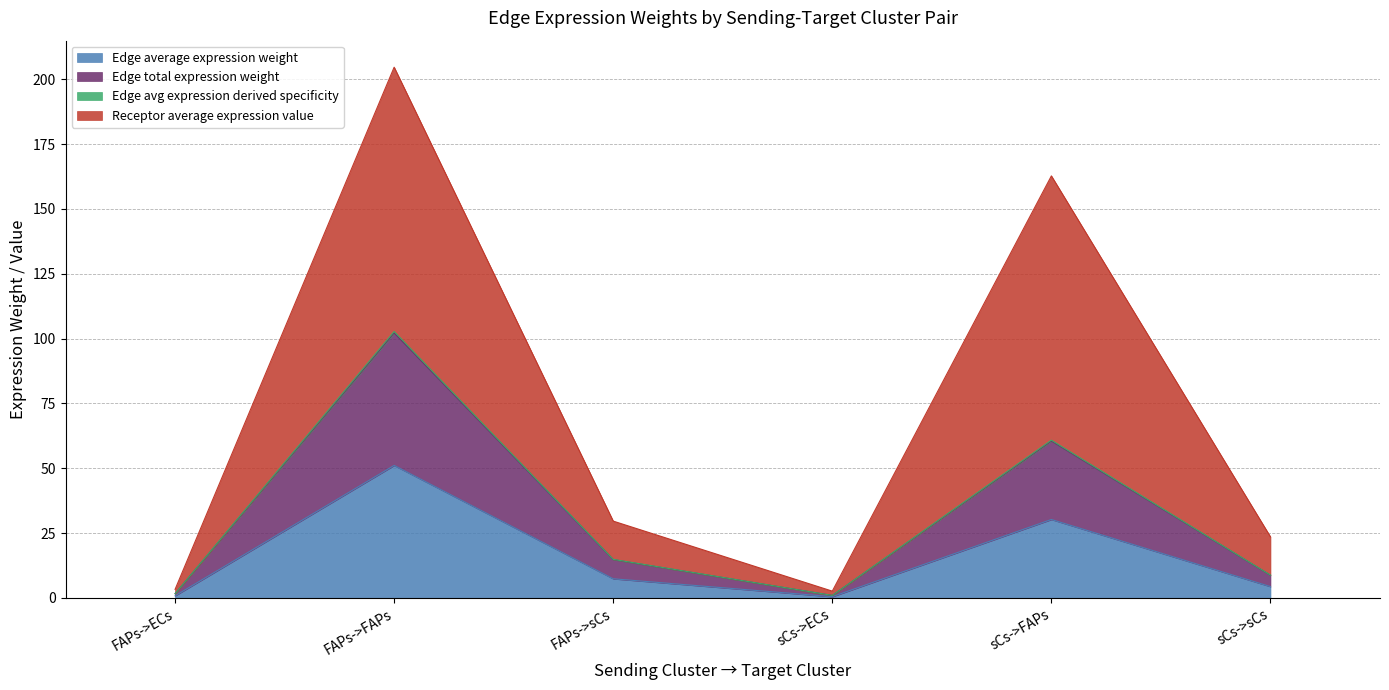

True or false: Edge total expression weight and Receptor average expression value cross at least once.

False